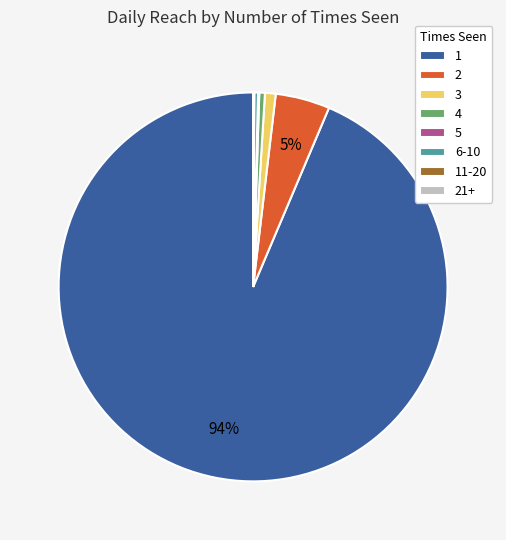

To the nearest percent, what portion does 1 represent?

94%